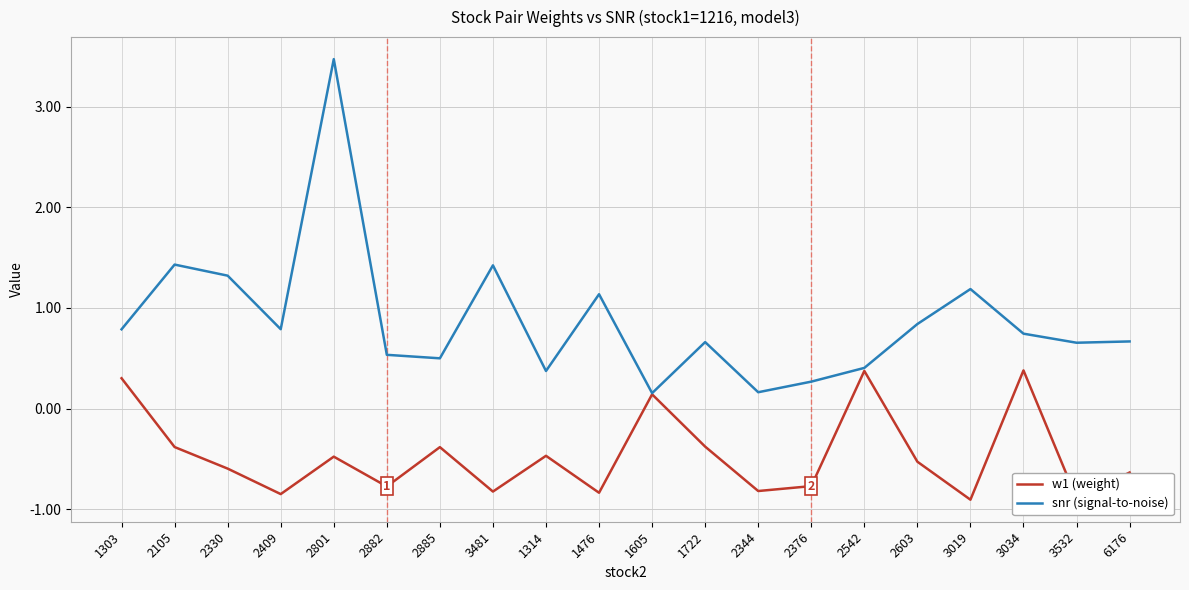

Between 1476 and 2344, which series saw the biggest shift?

snr (signal-to-noise)